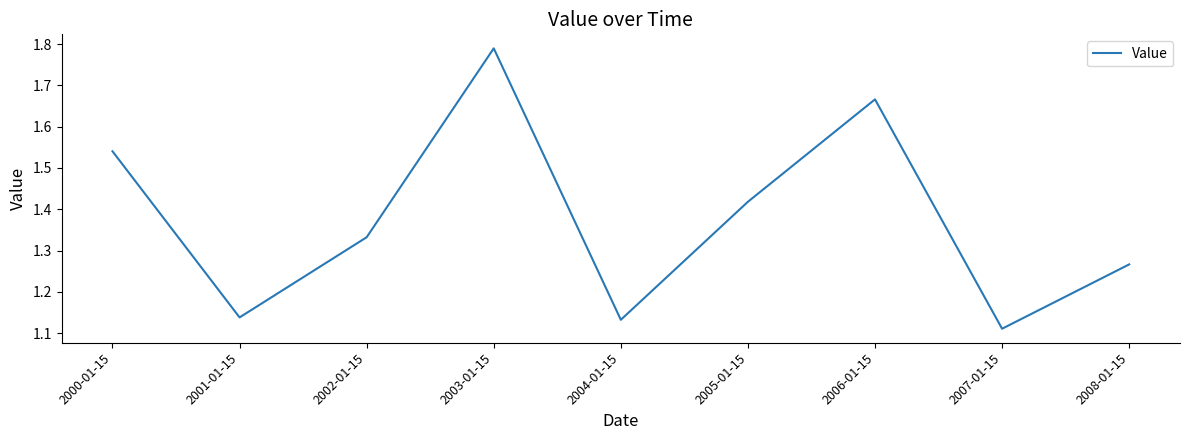

What is the difference between the values at 2002-01-15 and 2003-01-15?

0.5